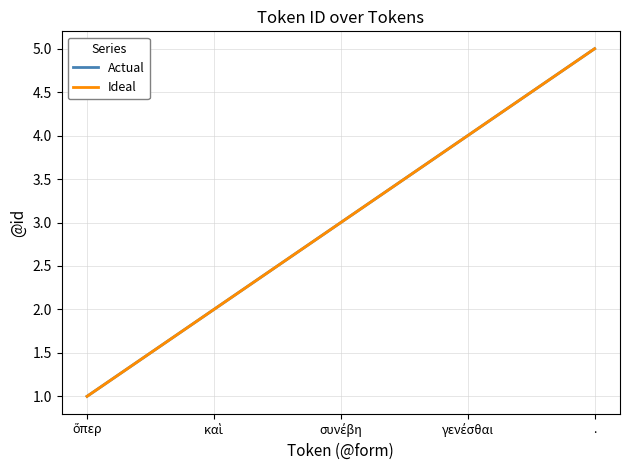

Is this an area chart (filled region under the line)?

No